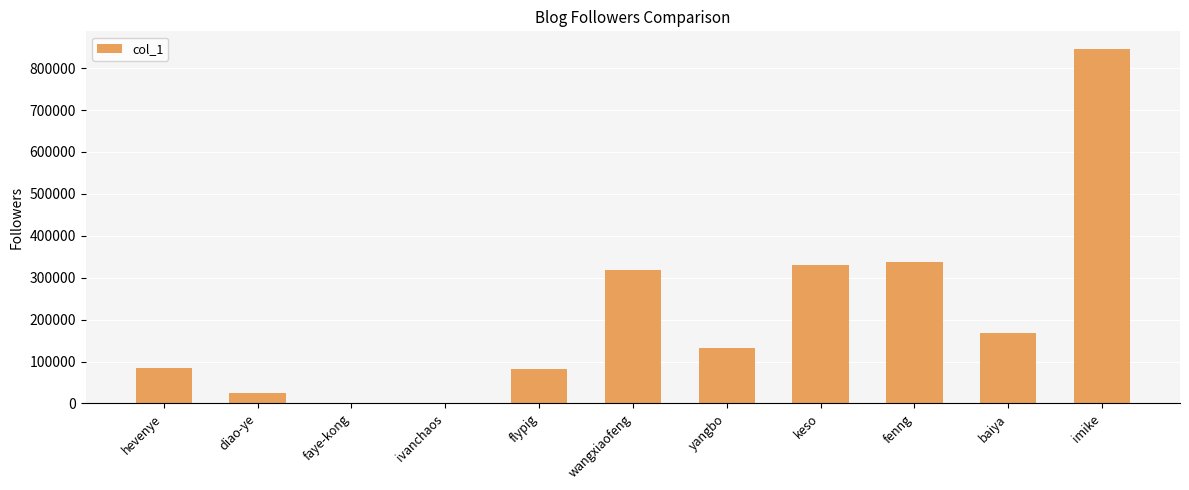

How many data points does each series have?

11